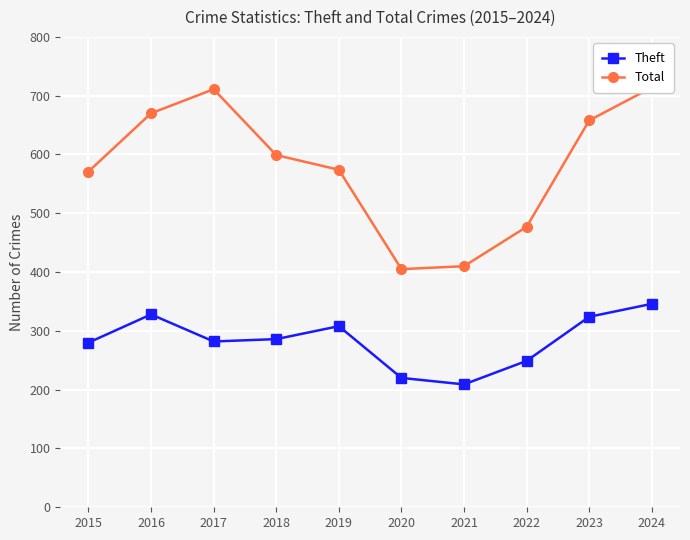

Where is Total nearest to the value 559?

2015